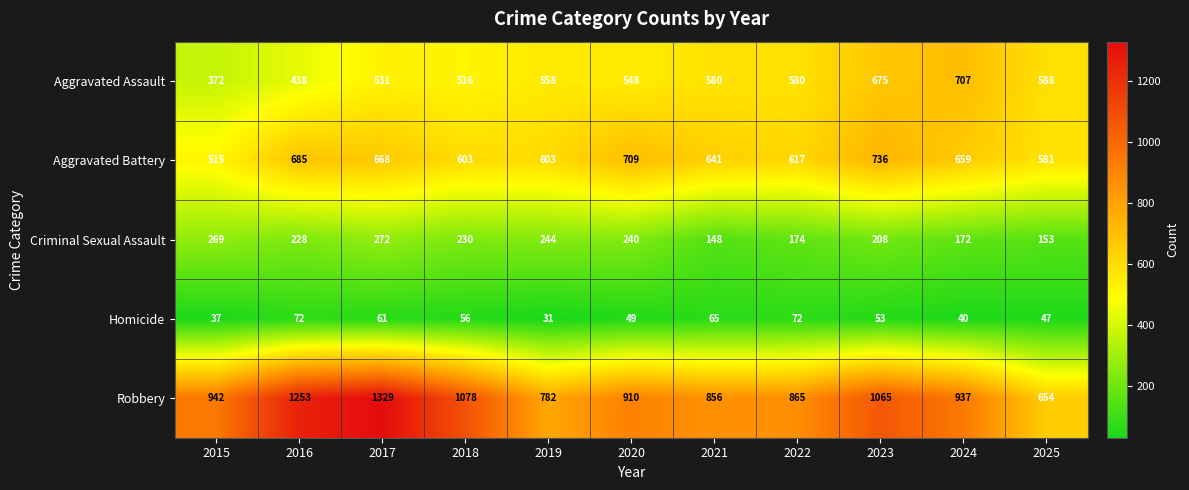

What is the sum of the Robbery values at 2017 and 2024?

2266